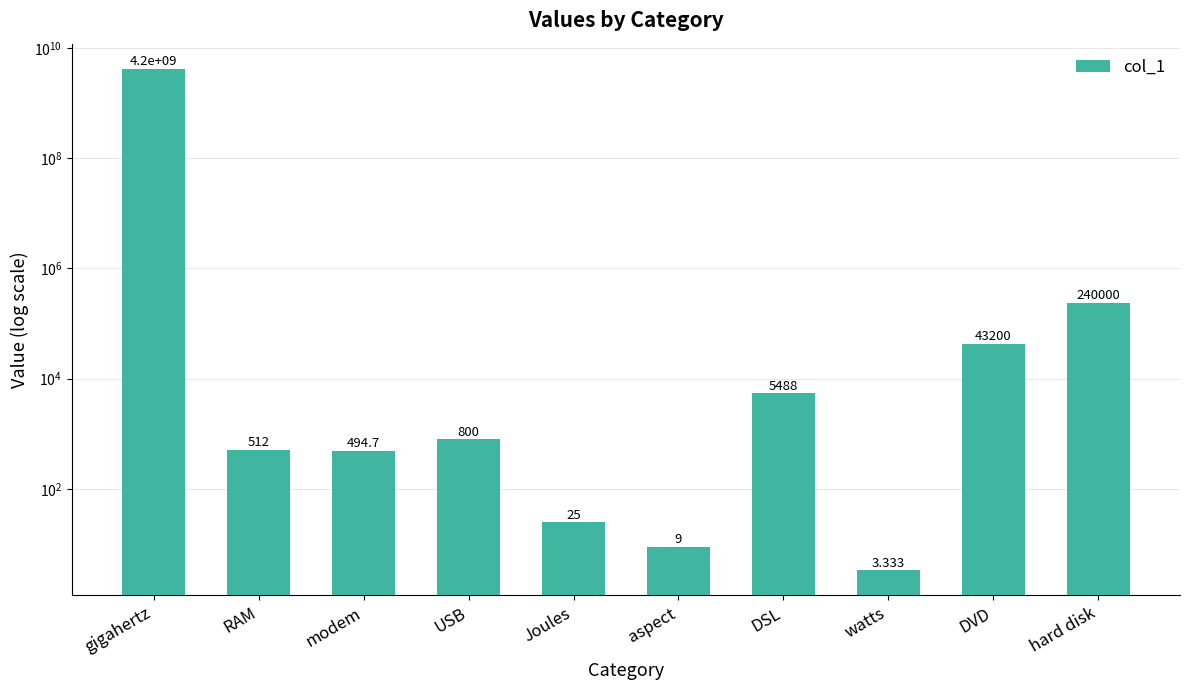

At which label does the data first exceed 800?

gigahertz